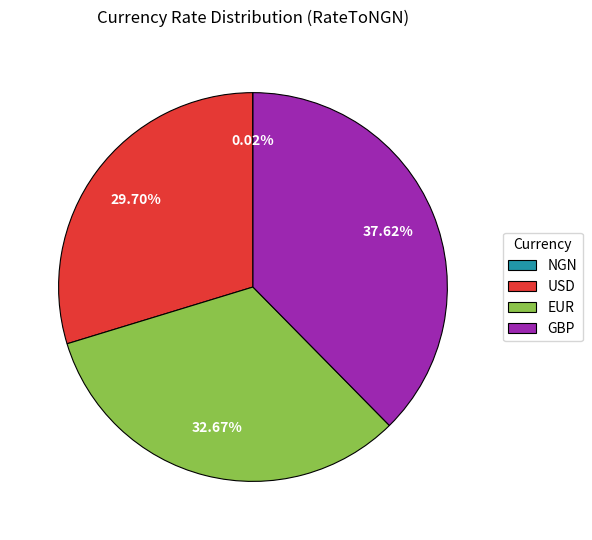

What is the largest slice in the pie chart?

GBP